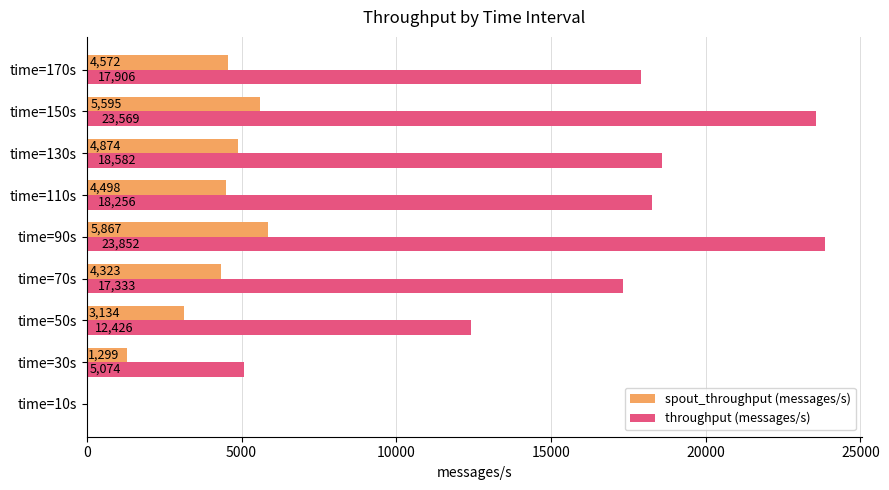

Which series has the largest total across all categories?

throughput (messages/s)